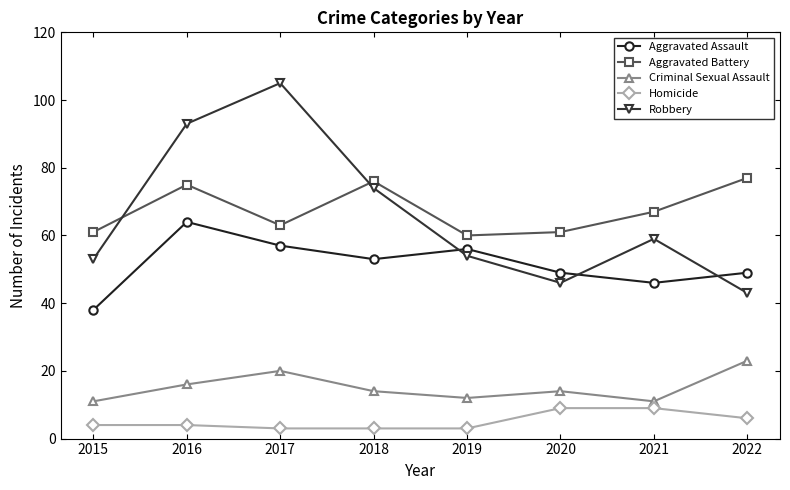

True or false: Criminal Sexual Assault and Robbery cross at least once.

False